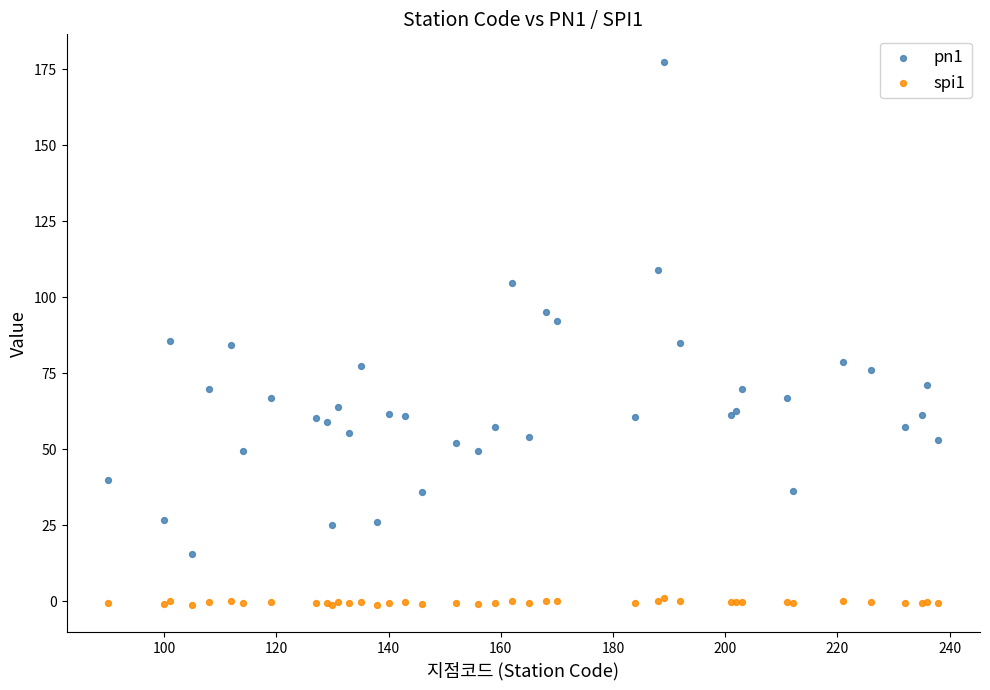

What is the X range (max minus min) for the scatter plot?

148.0